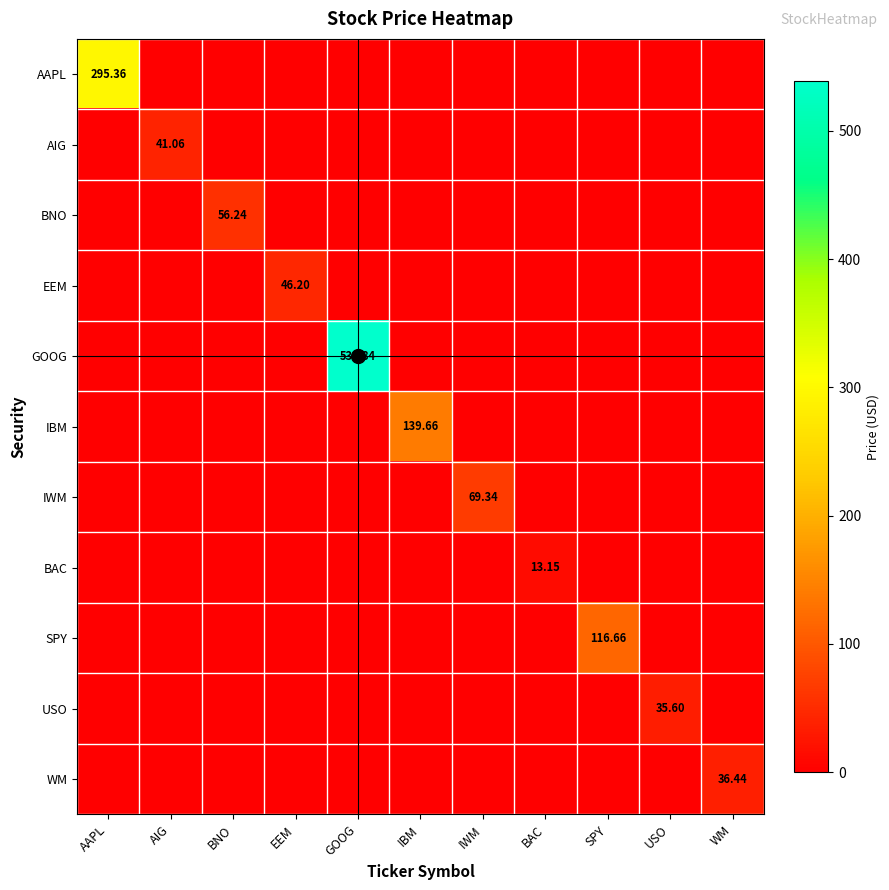

Count the number of categories in the chart.

11